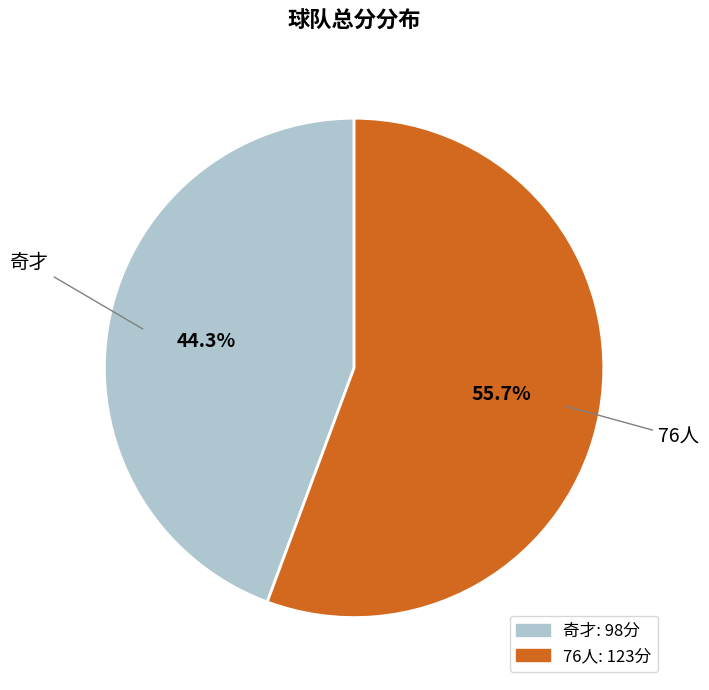

Is it true that 奇才 is 59% of the pie?

False